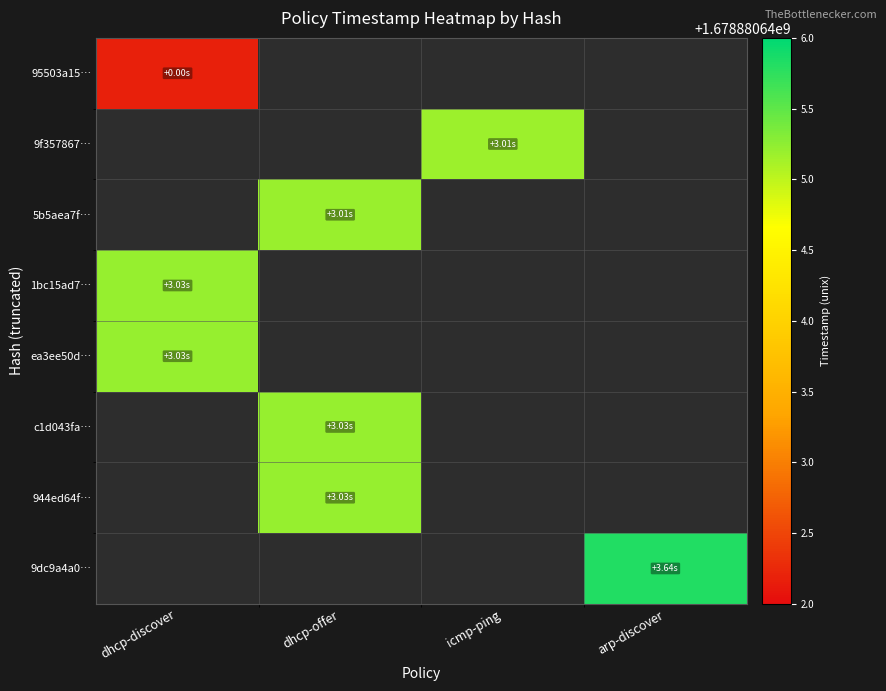

Reading left to right, extract all data points from this chart.

95503a15…: dhcp-discover=1678880642.2	dhcp-offer=0.0	icmp-ping=0.0	arp-discover=0.0
9f357867…: dhcp-discover=0.0	dhcp-offer=0.0	icmp-ping=1678880645.2	arp-discover=0.0
5b5aea7f…: dhcp-discover=0.0	dhcp-offer=1678880645.2	icmp-ping=0.0	arp-discover=0.0
1bc15ad7…: dhcp-discover=1678880645.2	dhcp-offer=0.0	icmp-ping=0.0	arp-discover=0.0
ea3ee50d…: dhcp-discover=1678880645.2	dhcp-offer=0.0	icmp-ping=0.0	arp-discover=0.0
c1d043fa…: dhcp-discover=0.0	dhcp-offer=1678880645.2	icmp-ping=0.0	arp-discover=0.0
944ed64f…: dhcp-discover=0.0	dhcp-offer=1678880645.2	icmp-ping=0.0	arp-discover=0.0
9dc9a4a0…: dhcp-discover=0.0	dhcp-offer=0.0	icmp-ping=0.0	arp-discover=1678880645.8